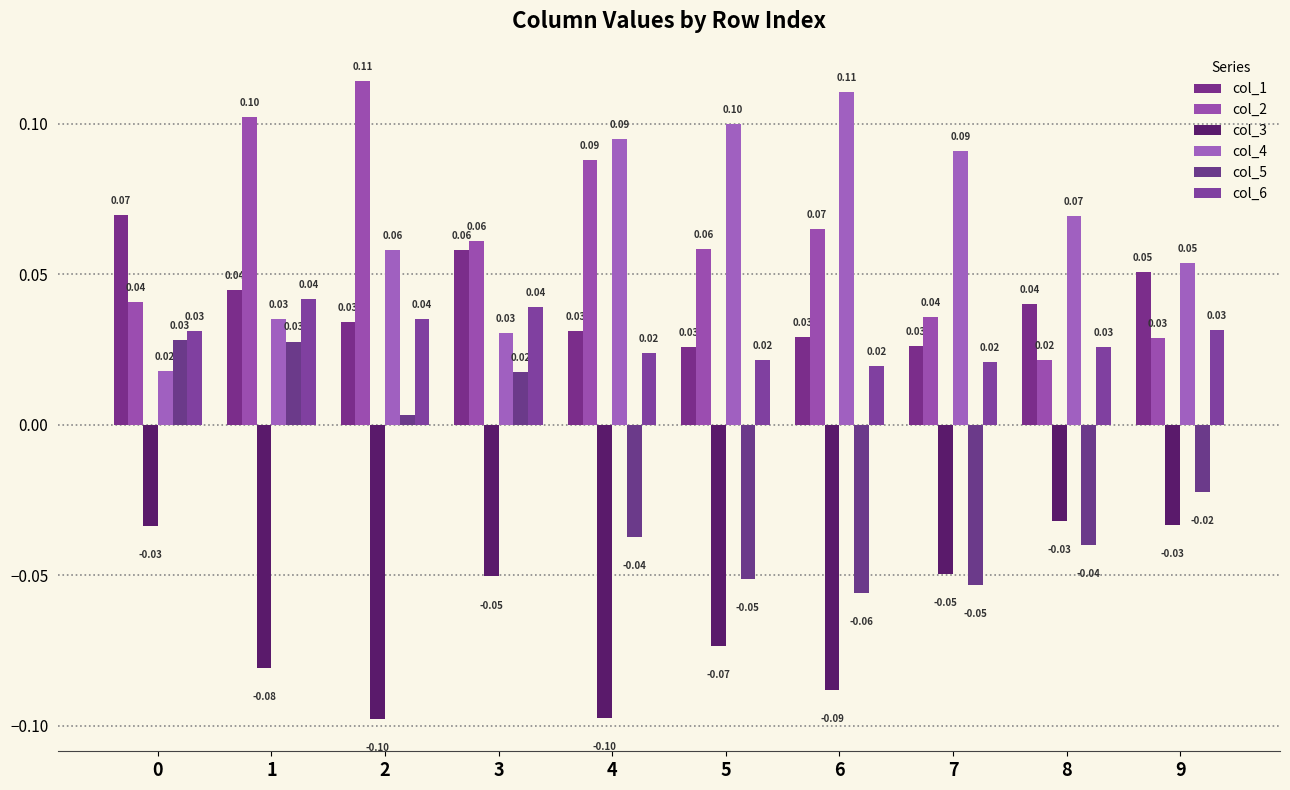

How many values in the col_5 series exceed 0?

4